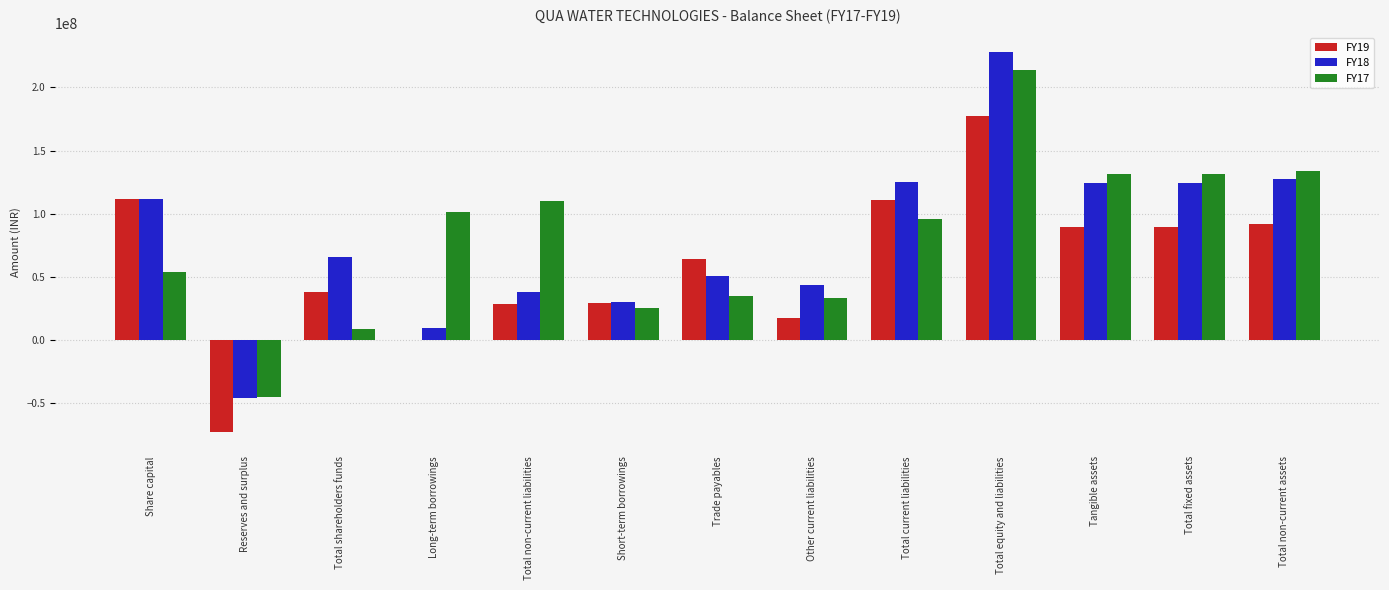

Is it true that FY17 equals 48553782 at Long-term borrowings?

False